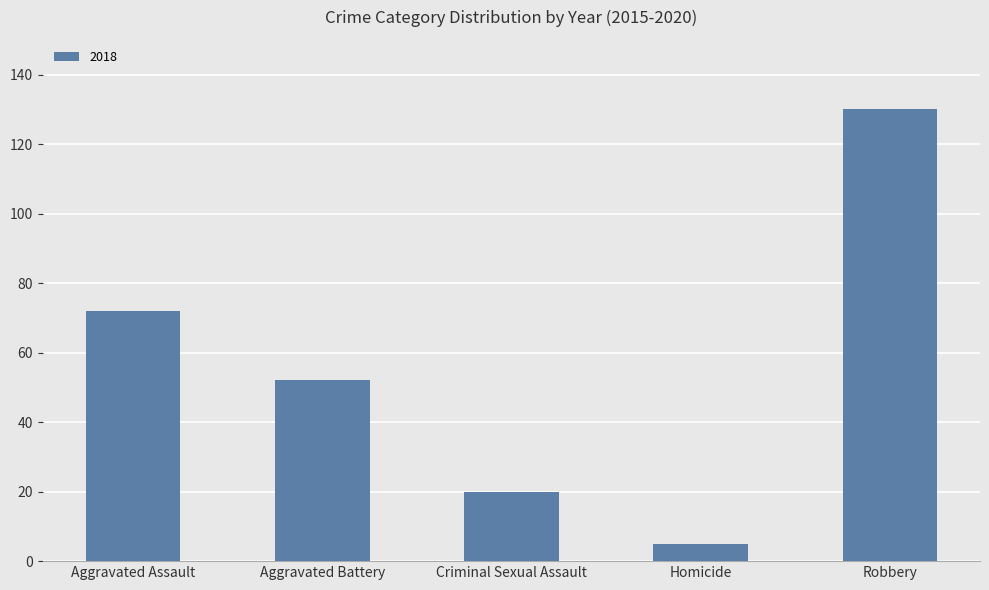

What is the label of the 2nd bar from the left?

Aggravated Battery